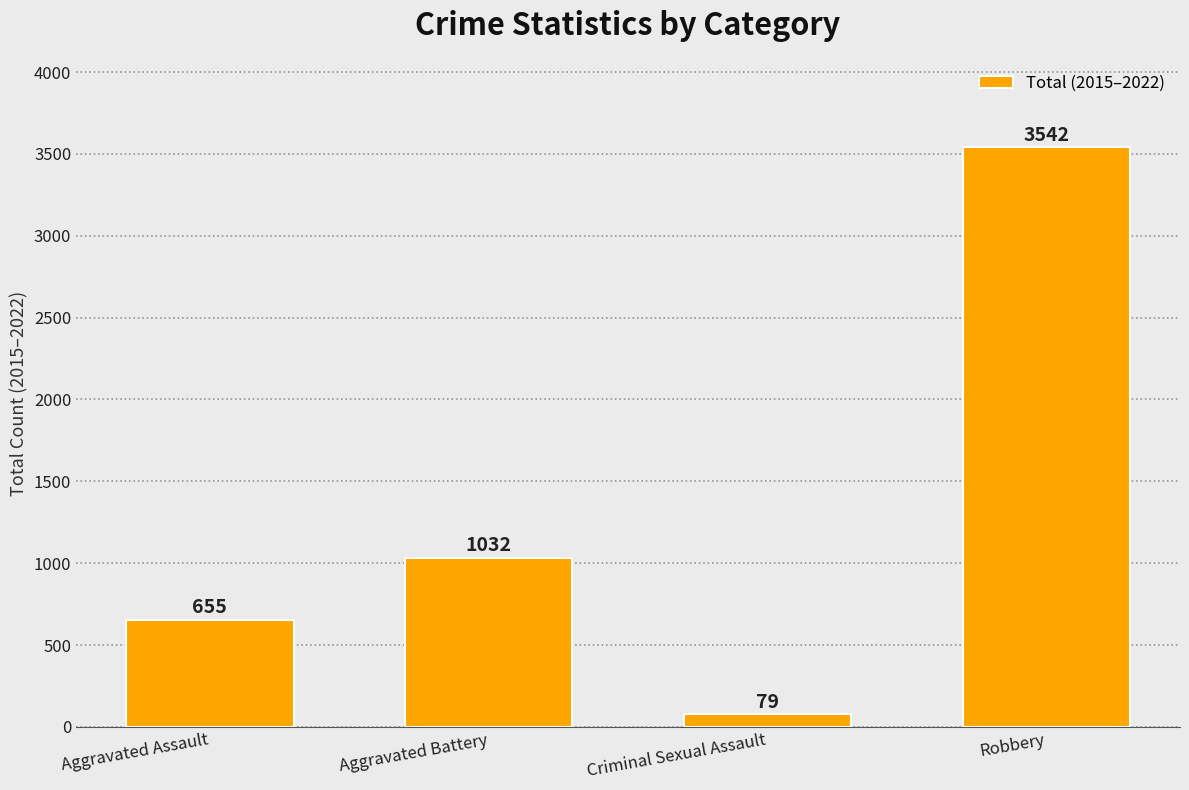

Is it true that the value at Criminal Sexual Assault is 79?

True